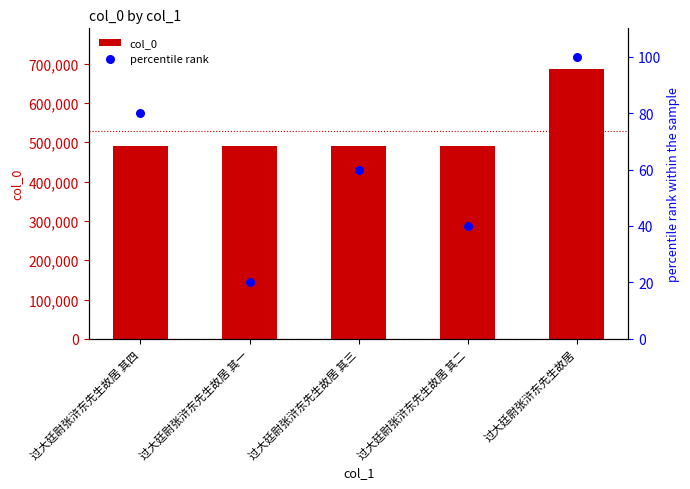

What is the total value across all series at 过大廷尉张浒东先生故居 其三?

489219